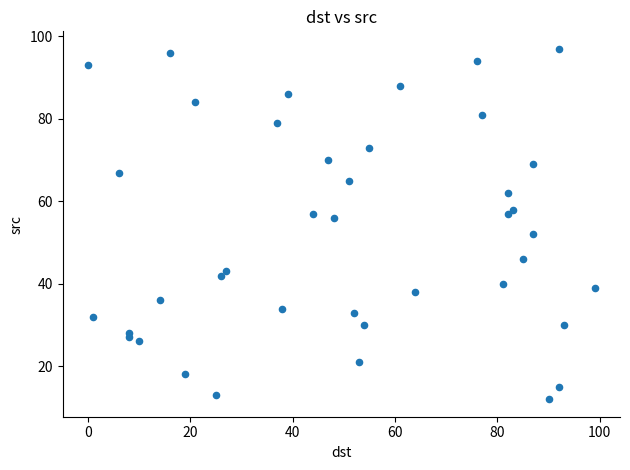

What is the range of X values (max minus min)?

99